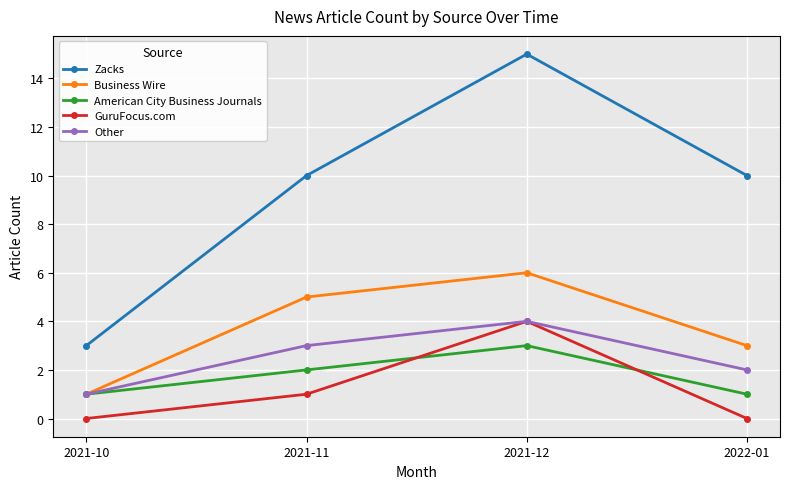

Count the American City Business Journals values in the range 1 to 3.

4